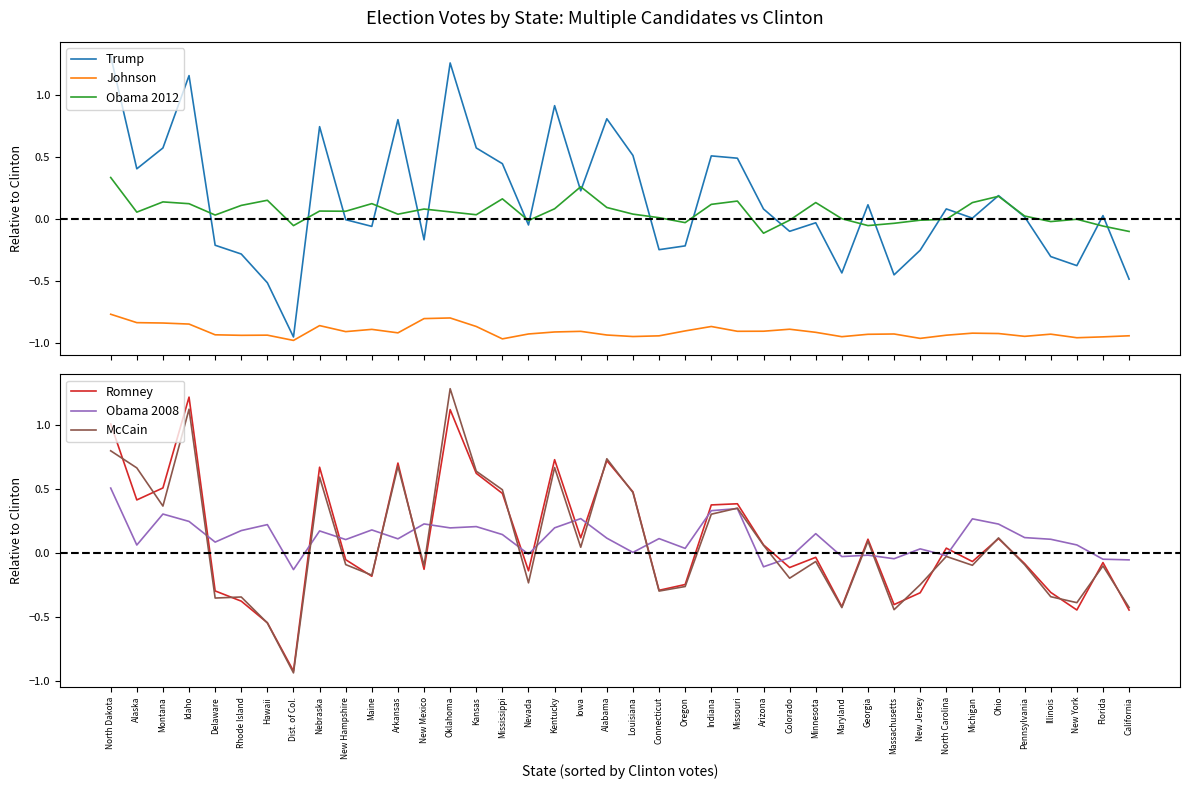

The value of Trump at Indiana is 0.3. True or false?

False